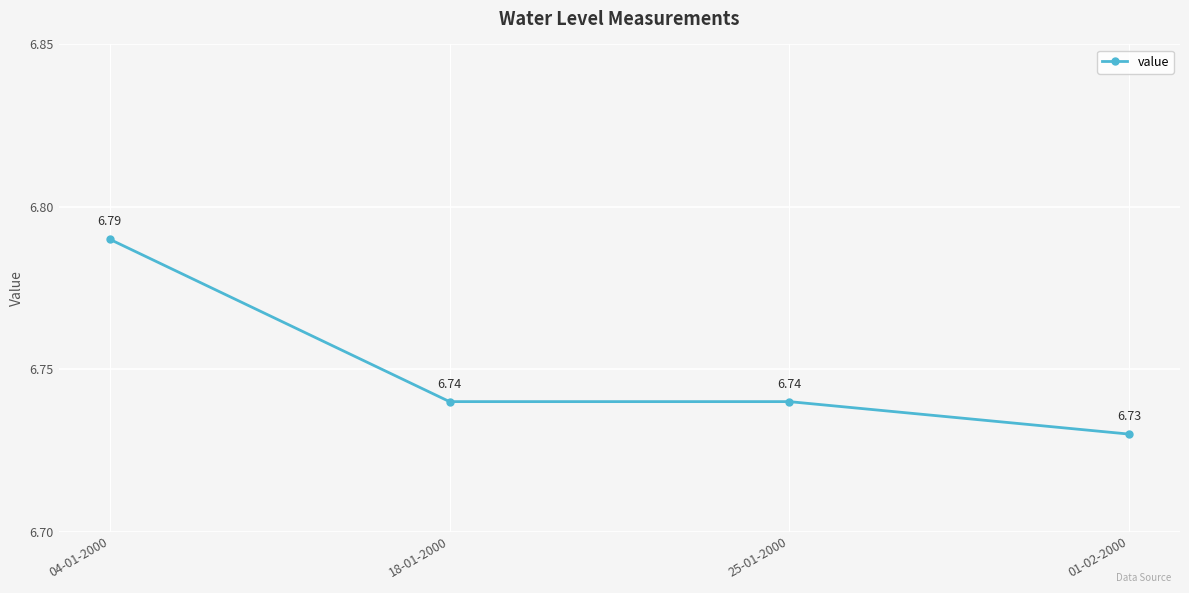

Count the values in the range 6 to 7.

4